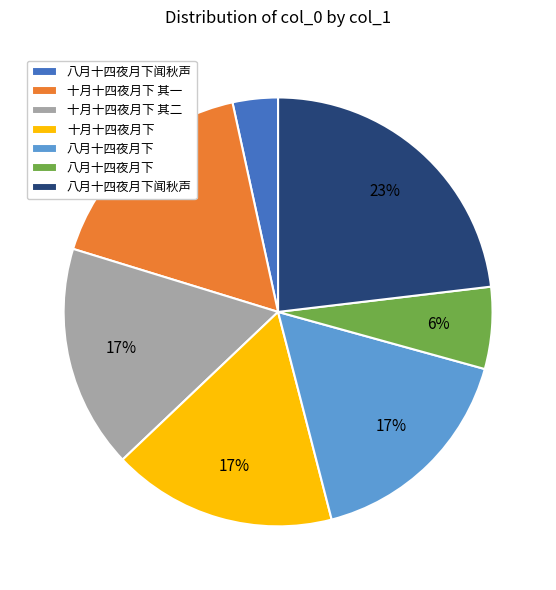

To the nearest percent, what is the average slice percentage?

14%